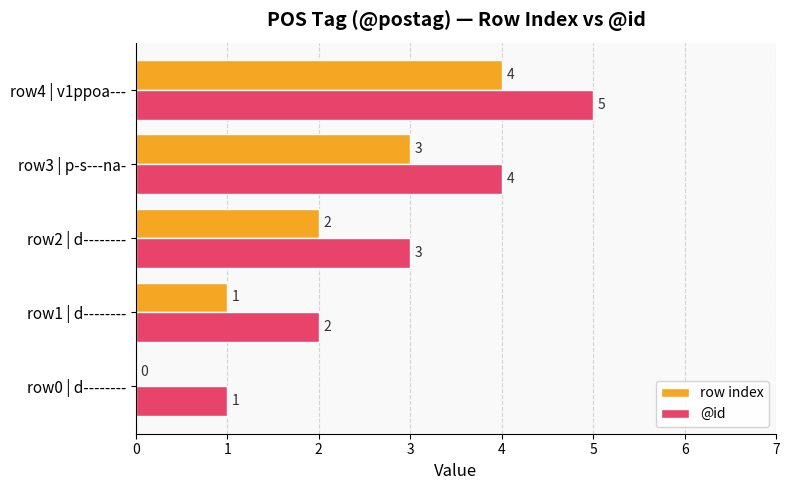

Which category has the highest value across all series?

row4 | v1ppoa---